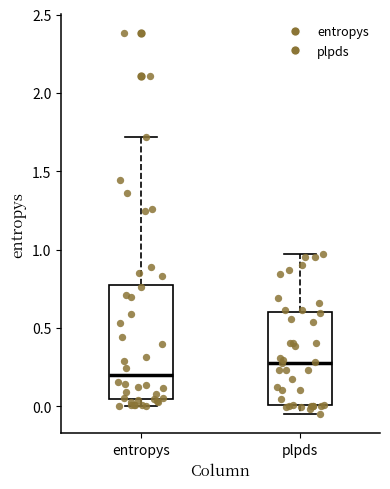

Which box is the tallest, from its lower edge to its upper edge?

entropys